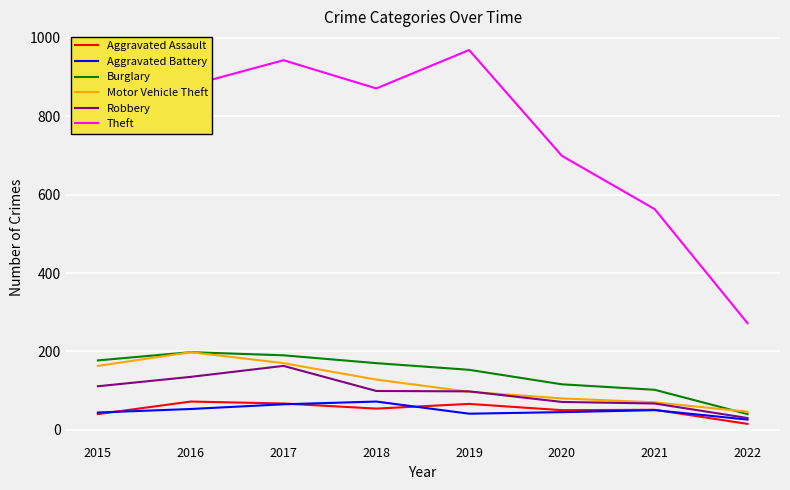

What are all the series names shown in the legend?

Aggravated Assault, Aggravated Battery, Burglary, Motor Vehicle Theft, Robbery, Theft